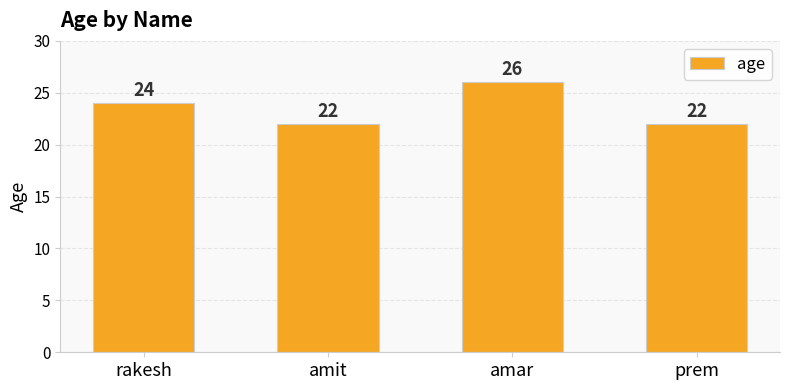

Is it true that the value at amar is 38?

False